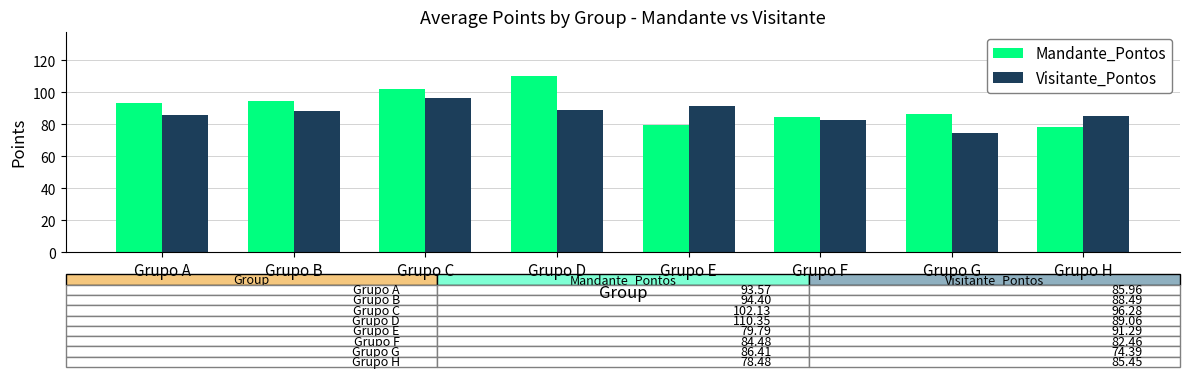

What is the total value across all series at Grupo D?

199.4